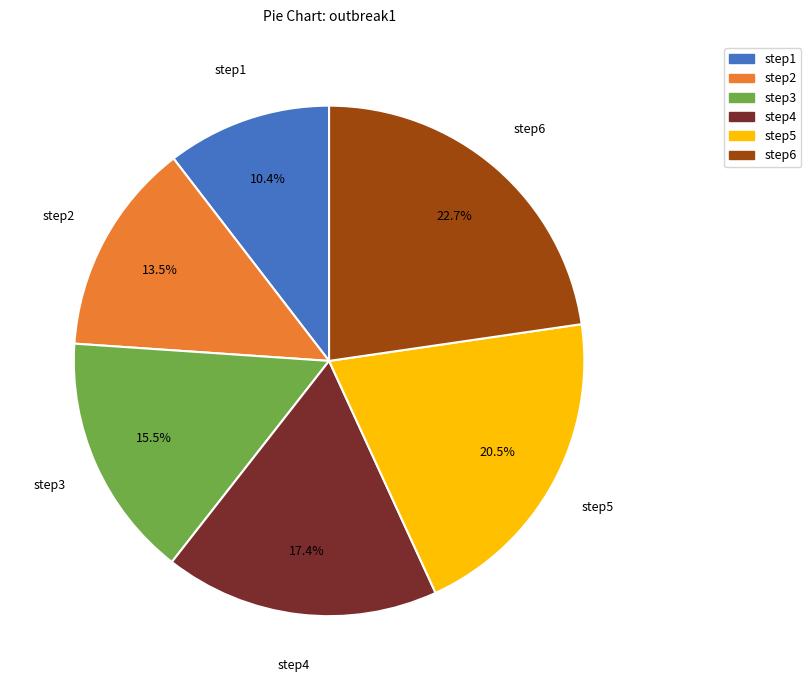

Is the sum of step3 and step4 greater than half?

No